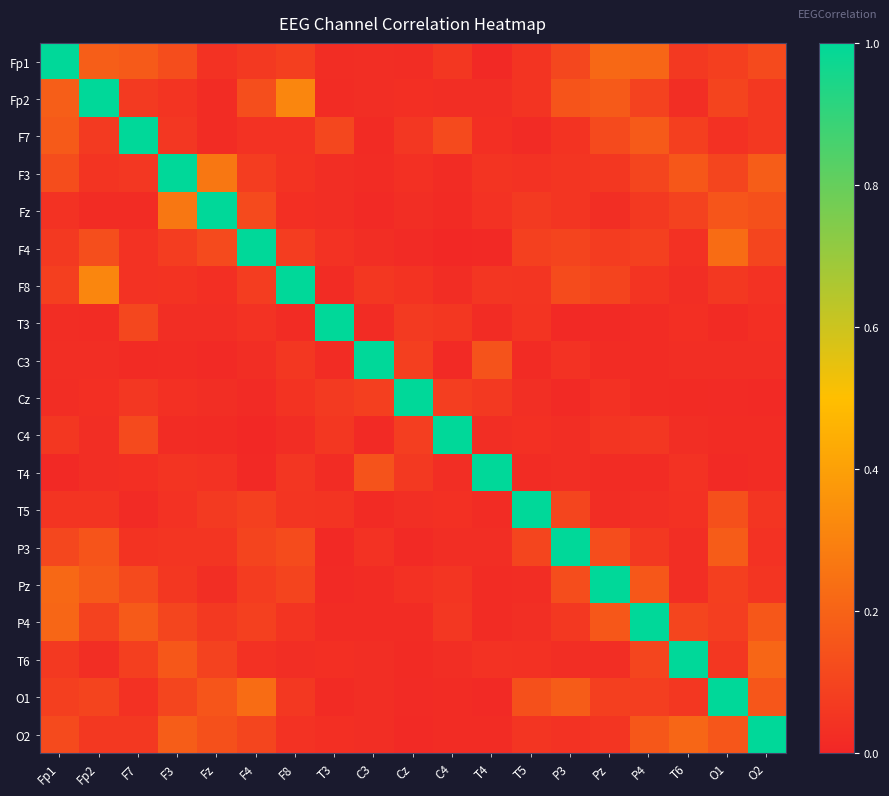

Which label corresponds to the largest value in the chart?

Fp1